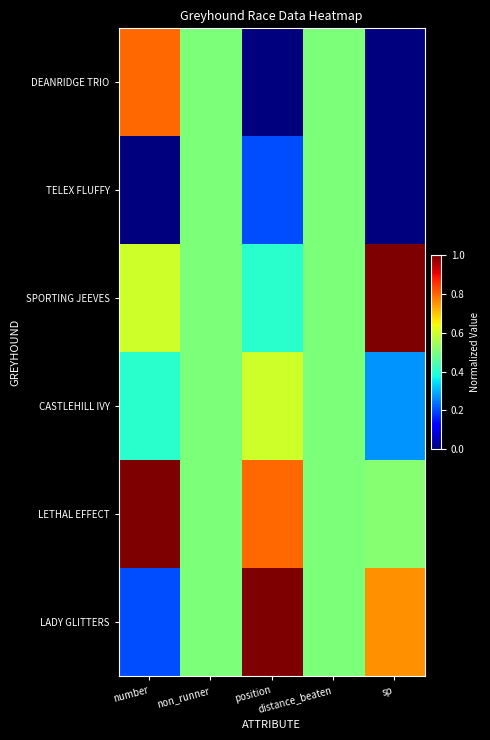

Reading left to right, extract all data points from this chart.

DEANRIDGE TRIO: number=0.8	non_runner=0.5	position=0.0	distance_beaten=0.5	sp=0.0
TELEX FLUFFY: number=0.0	non_runner=0.5	position=0.2	distance_beaten=0.5	sp=0.0
SPORTING JEEVES: number=0.6	non_runner=0.5	position=0.4	distance_beaten=0.5	sp=1.0
CASTLEHILL IVY: number=0.4	non_runner=0.5	position=0.6	distance_beaten=0.5	sp=0.3
LETHAL EFFECT: number=1.0	non_runner=0.5	position=0.8	distance_beaten=0.5	sp=0.5
LADY GLITTERS: number=0.2	non_runner=0.5	position=1.0	distance_beaten=0.5	sp=0.8